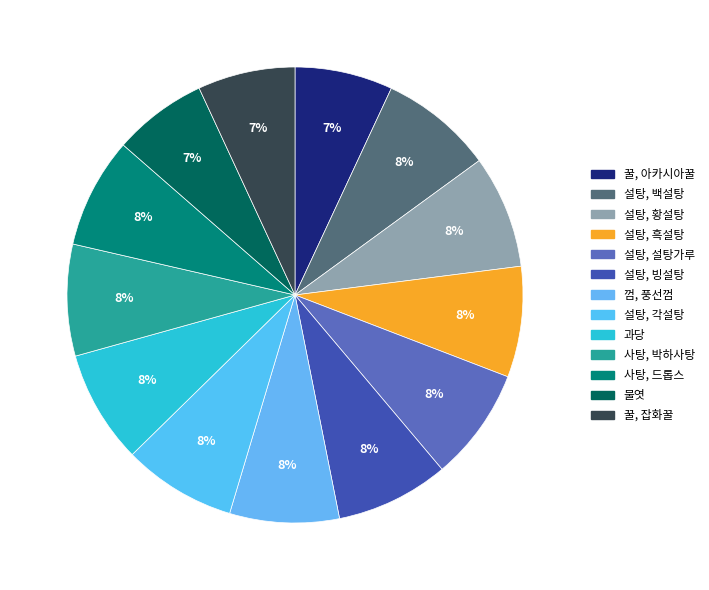

Is the sum of 설탕, 황설탕 and 사탕, 박하사탕 greater than half?

No